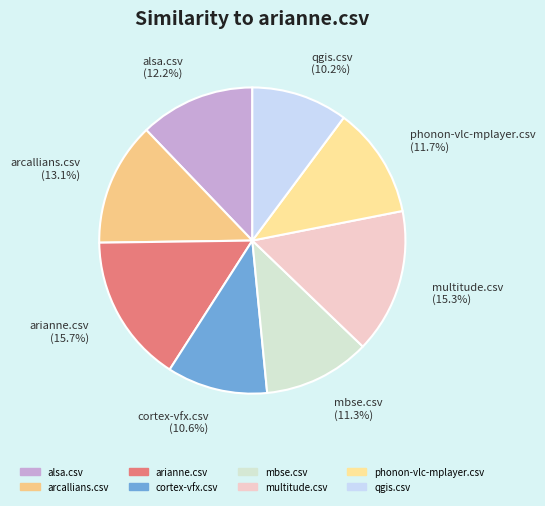

Does any single category account for the majority?

No